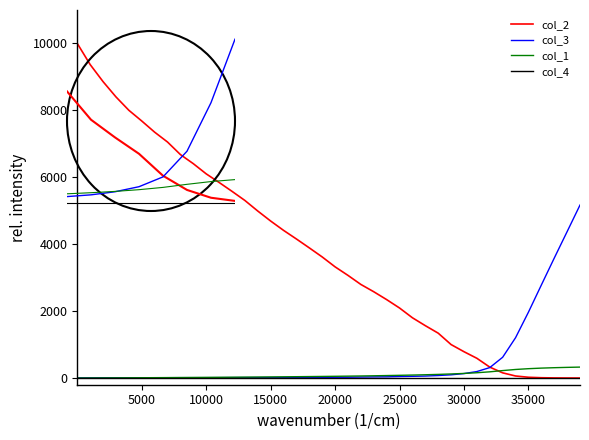

True or false: col_4 and col_2 cross at least once.

False